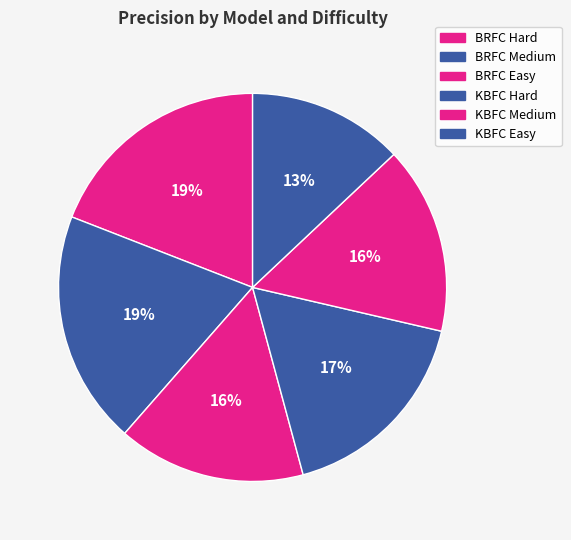

The KBFC Easy slice represents 13% of the pie. True or false?

True